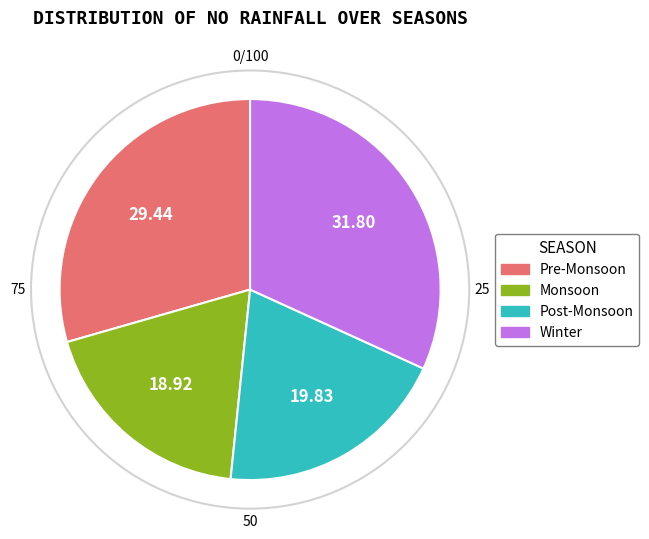

Is there a majority slice in this chart?

No